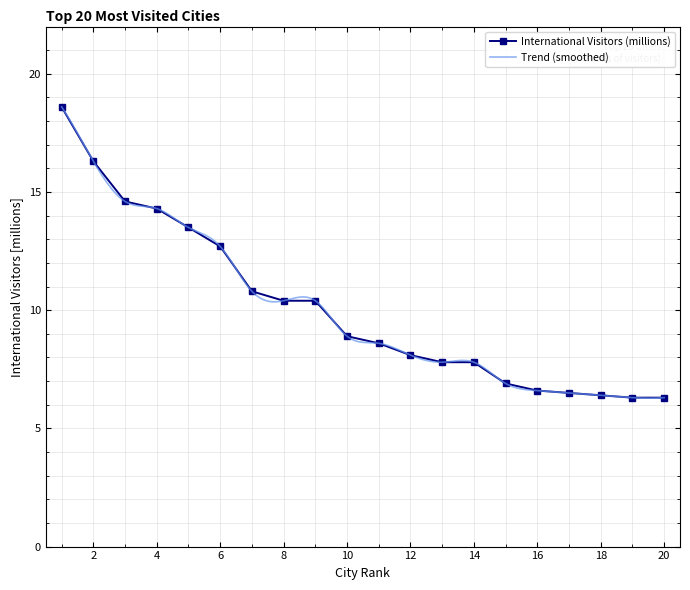

Reading right to left, extract all data points from this chart.

6.3	6.3	6.4	6.5	6.6	6.9	7.8	7.8	8.1	8.6	8.9	10.4	10.4	10.8	12.7	13.5	14.3	14.6	16.3	18.6